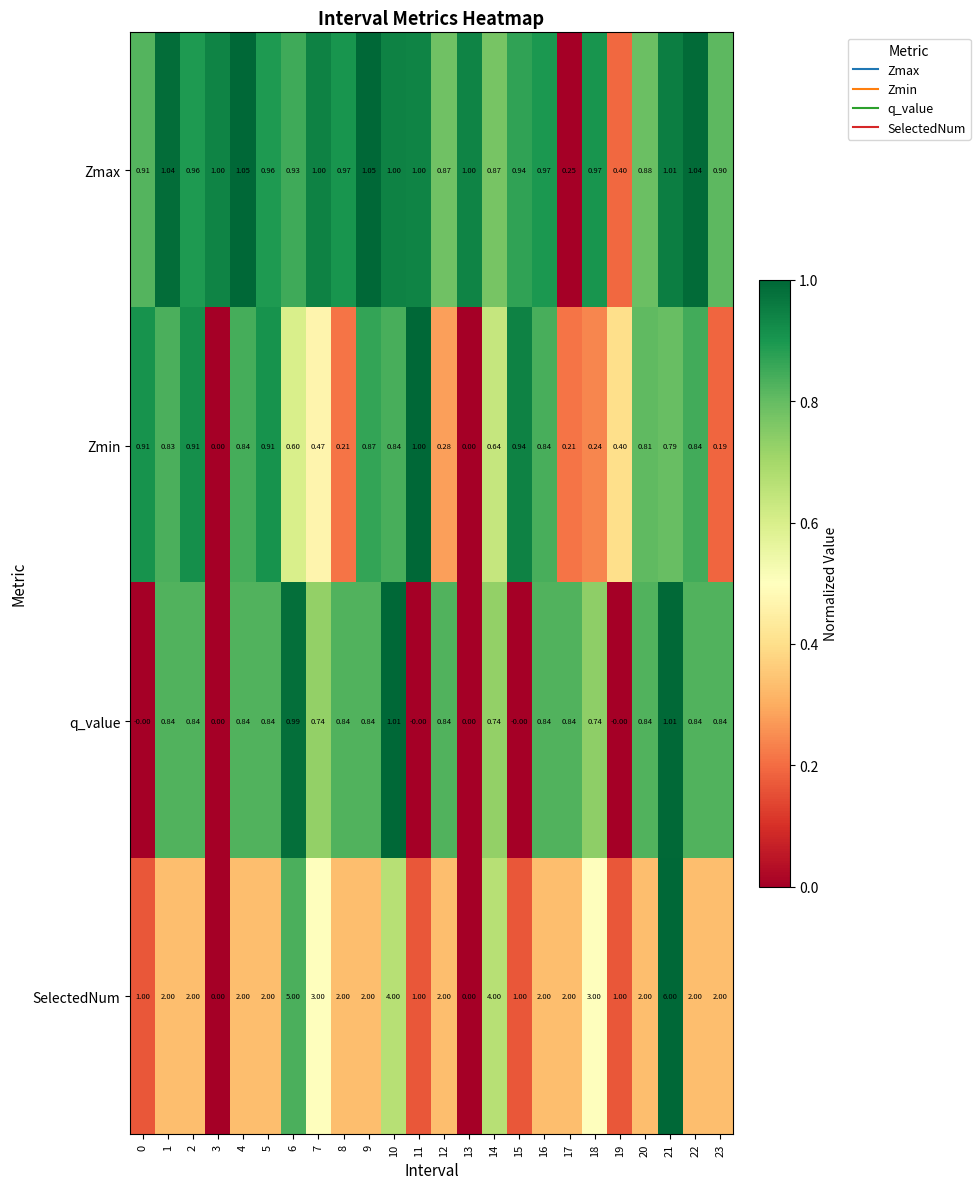

Rank the series by their maximum value, from lowest to highest.

Zmin, q_value, Zmax, SelectedNum